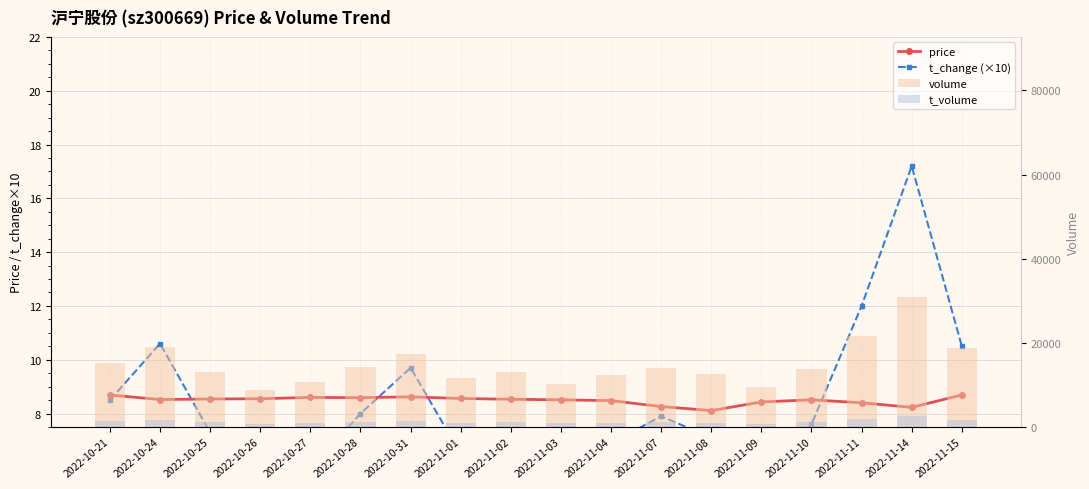

What is the total value across all series at 2022-10-26?

9529.5